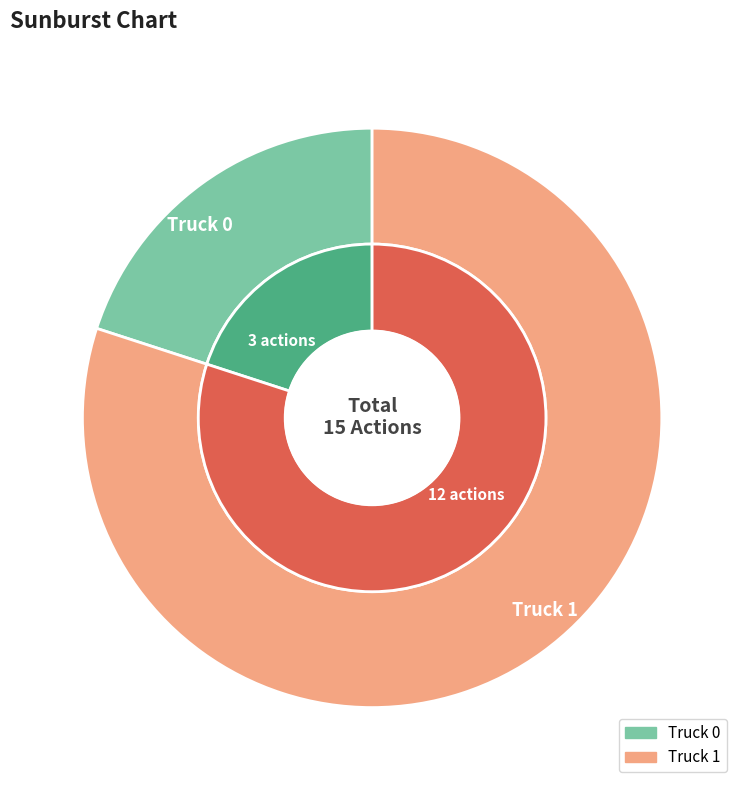

Combined, what portion of the pie is Truck 1 and Truck 0?

100.0%